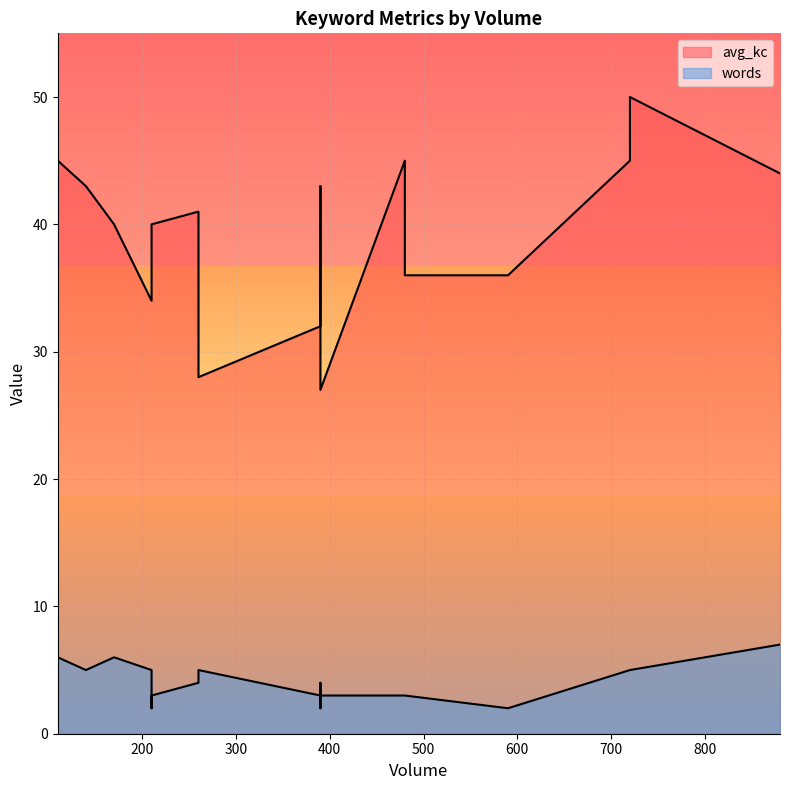

True or false: words and avg_kc intersect in this chart.

False